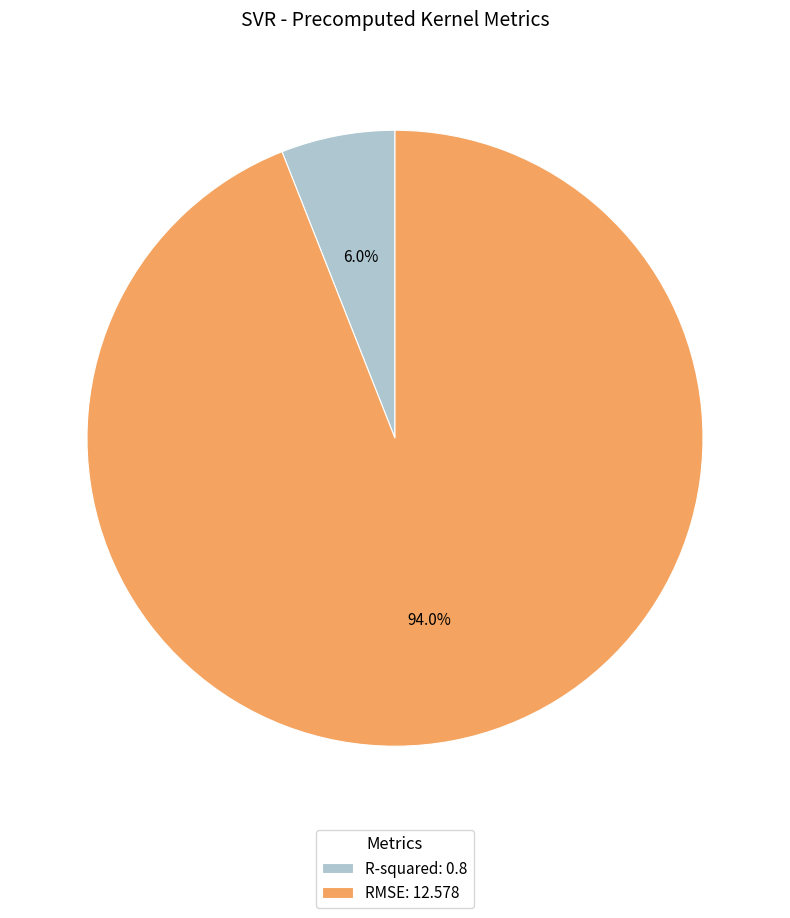

Which category has the biggest portion of the pie?

RMSE